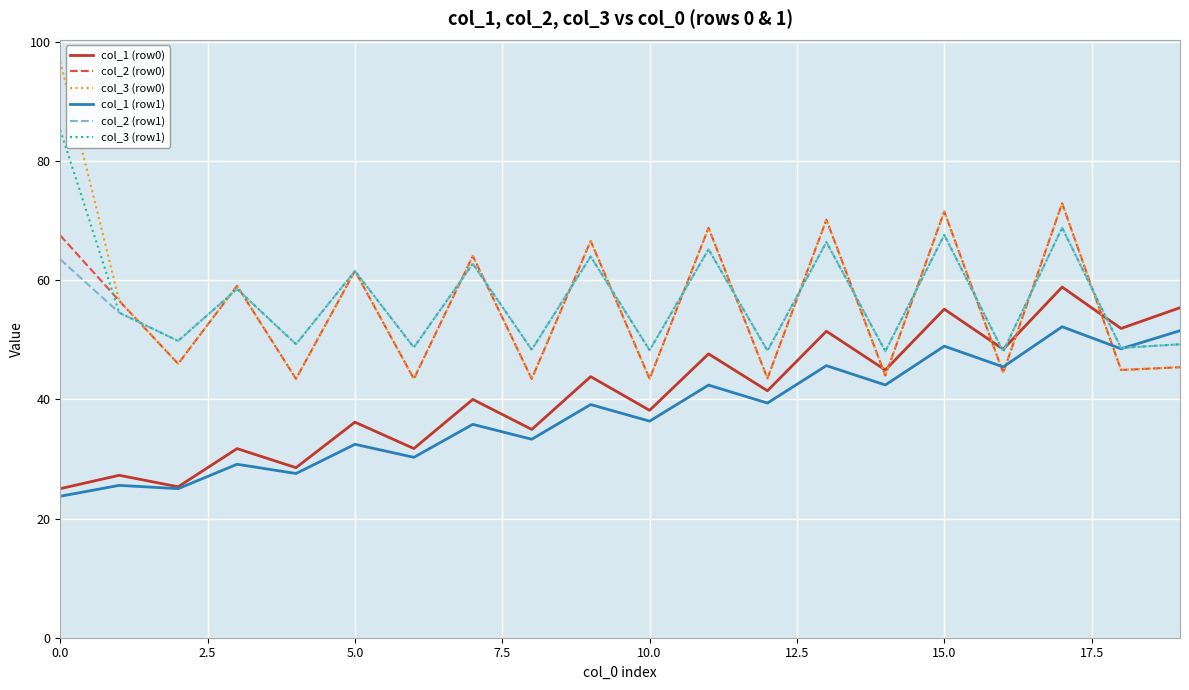

Which series has the largest range (max minus min)?

col_3 (row0)